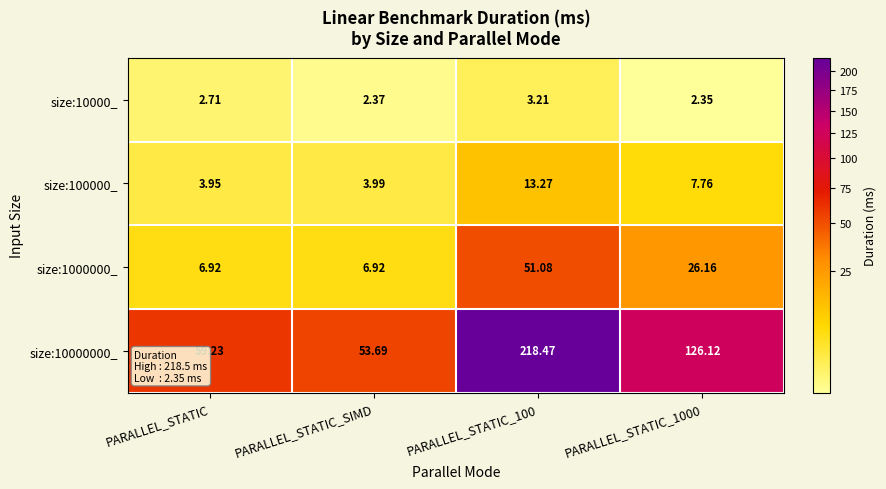

Which series has the largest range (max minus min)?

size:10000000_